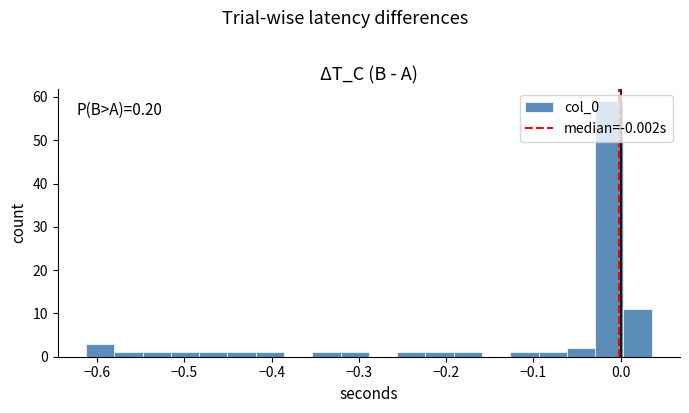

Around what value on the x-axis is the tallest bar? Give the approximate position of its centre, as read against the axis.

-0.01